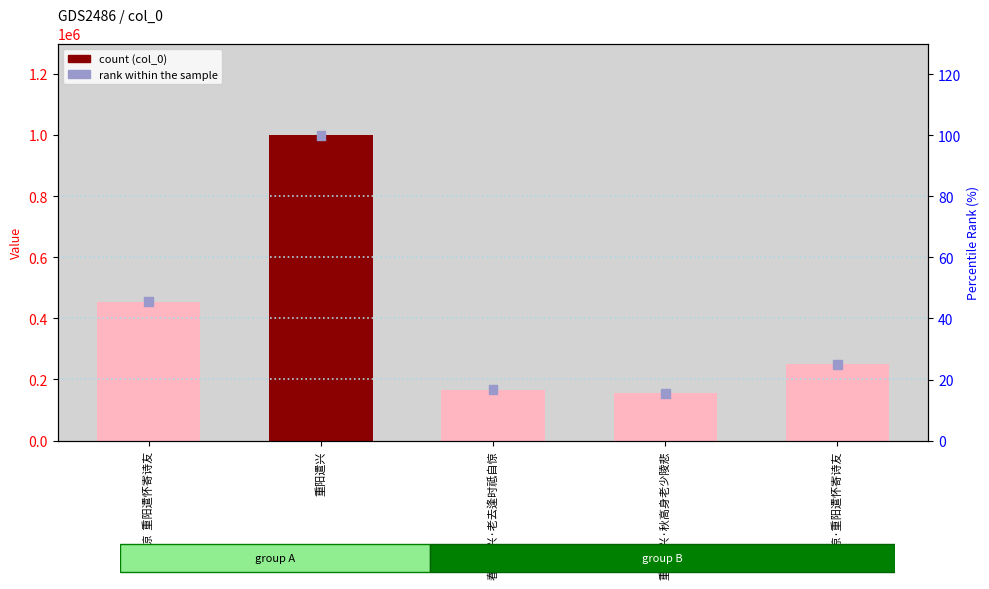

Which series reaches the maximum Y coordinate?

col_0